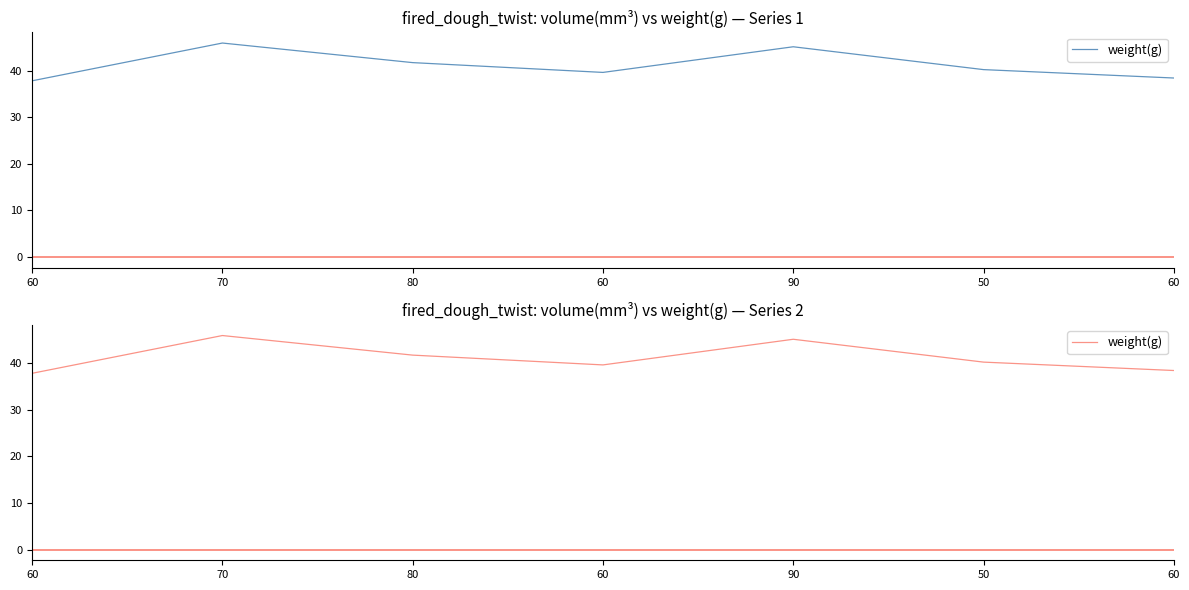

How many interior local peaks (higher than both neighbors) does the data have?

2